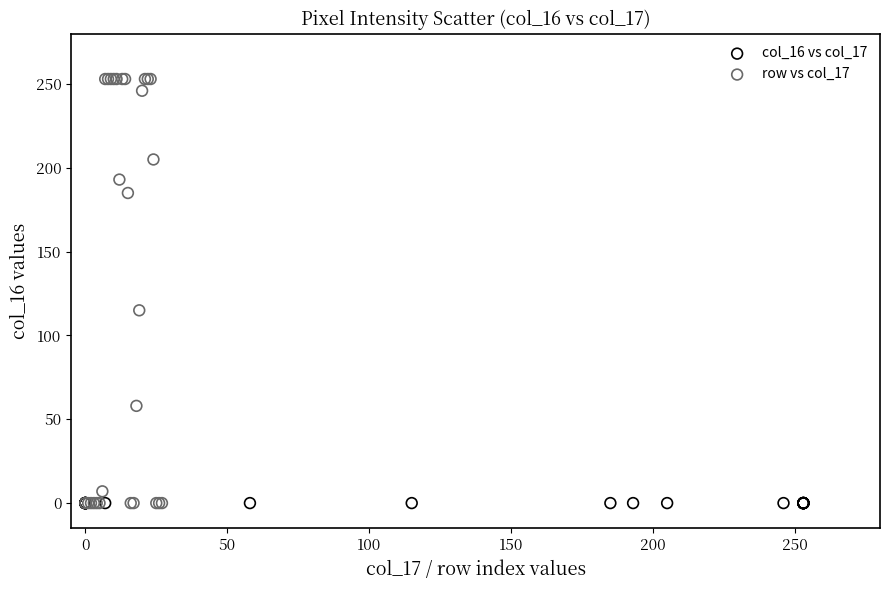

Which series reaches the maximum Y coordinate?

row vs col_17